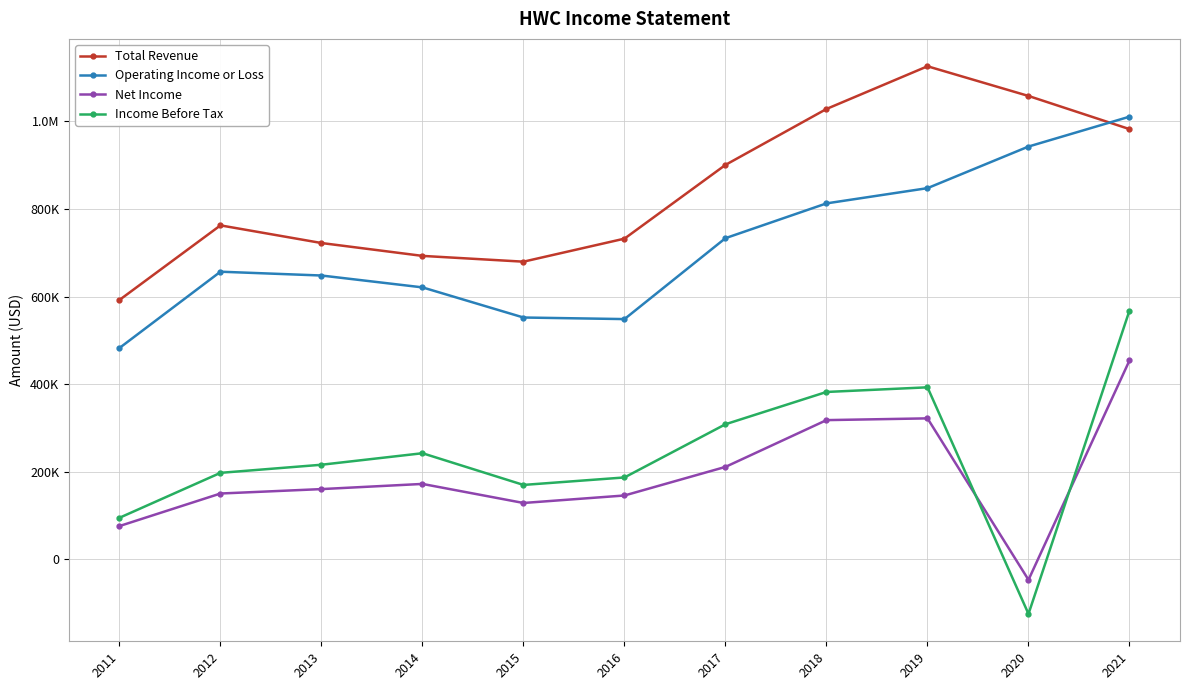

Is this an area chart (filled region under the line)?

No